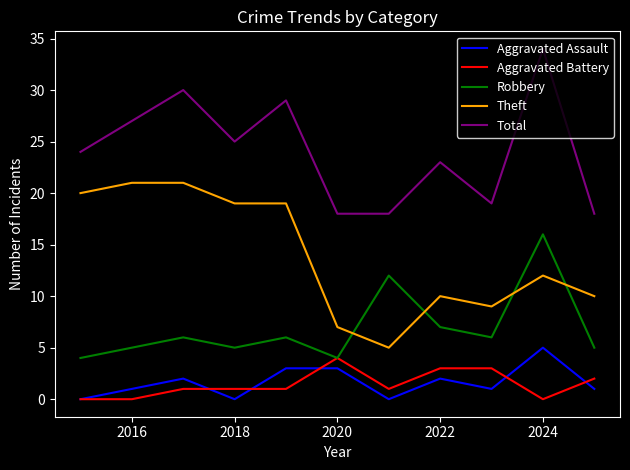

True or false: Theft and Total cross at least once.

False